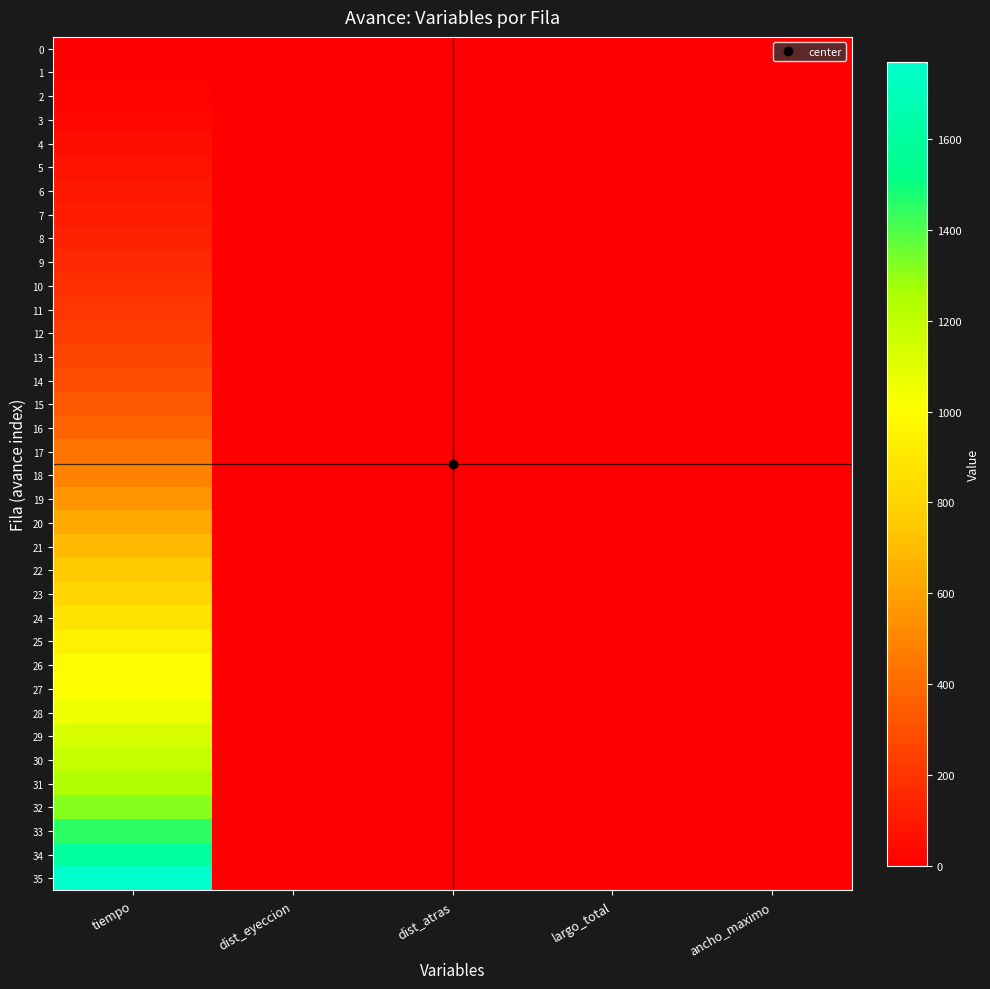

Rank the series by their maximum value, from lowest to highest.

0, 1, 2, 3, 4, 5, 6, 7, 8, 9, 10, 11, 12, 13, 14, 15, 16, 17, 18, 19, 20, 21, 22, 23, 24, 25, 26, 27, 28, 29, 30, 31, 32, 33, 34, 35